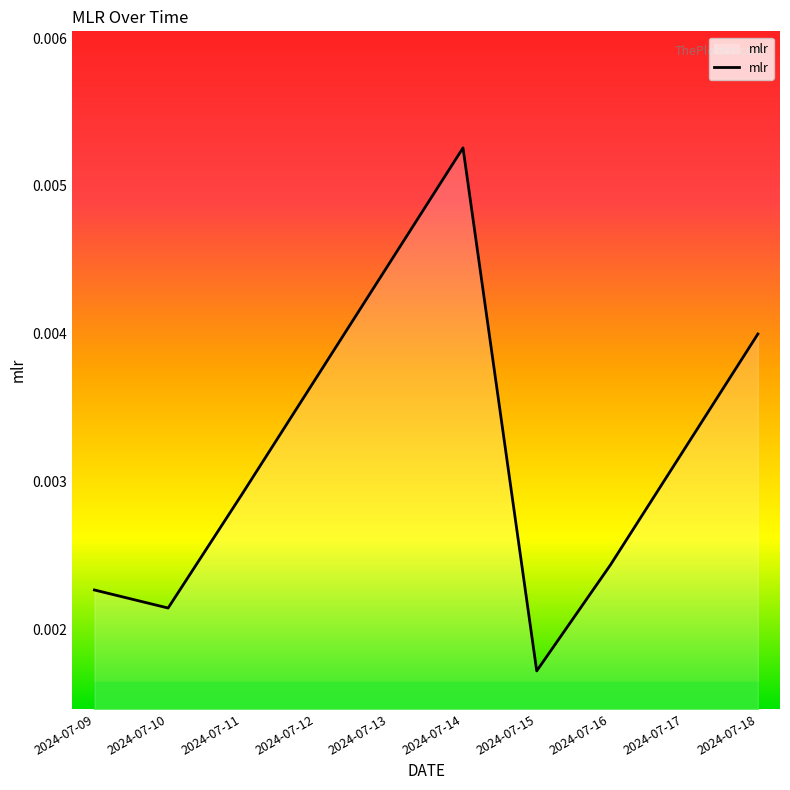

Where is the data nearest to the value 0?

2024-07-15